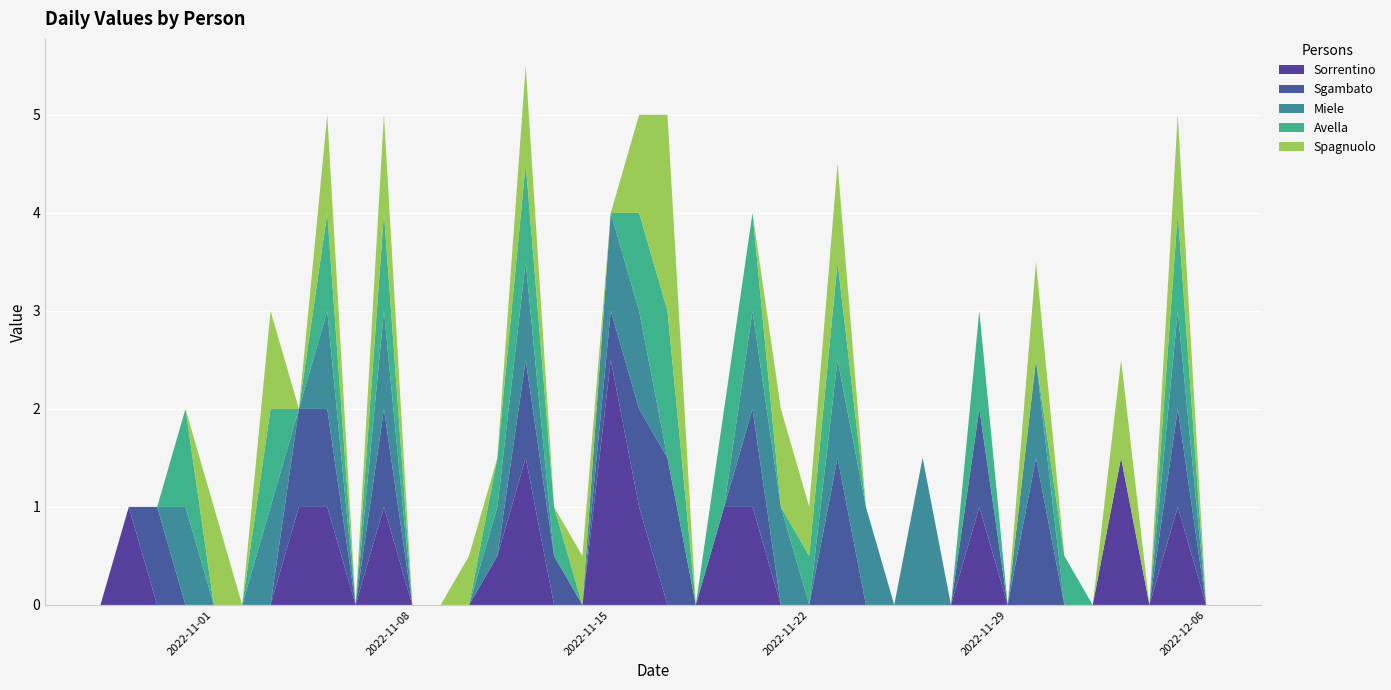

Reading left to right, what are all the values shown in this chart?

Sorrentino: 2022-10-28=0.0	2022-10-29=1.0	2022-10-30=0.0	2022-10-31=0.0	2022-11-01=0.0	2022-11-02=0.0	2022-11-03=0.0	2022-11-04=1.0	2022-11-05=1.0	2022-11-06=0.0	2022-11-07=1.0	2022-11-08=0.0	2022-11-09=0.0	2022-11-10=0.0	2022-11-11=0.5	2022-11-12=1.5	2022-11-13=0.0	2022-11-14=0.0	2022-11-15=2.5	2022-11-16=1.0	2022-11-17=0.0	2022-11-18=0.0	2022-11-19=1.0	2022-11-20=1.0	2022-11-21=0.0	2022-11-22=0.0	2022-11-23=0.0	2022-11-24=0.0	2022-11-25=0.0	2022-11-26=0.0	2022-11-27=0.0	2022-11-28=1.0	2022-11-29=0.0	2022-11-30=0.0	2022-12-01=0.0	2022-12-02=0.0	2022-12-03=1.5	2022-12-04=0.0	2022-12-05=1.0	2022-12-06=0.0
Sgambato: 2022-10-28=0.0	2022-10-29=0.0	2022-10-30=1.0	2022-10-31=0.0	2022-11-01=0.0	2022-11-02=0.0	2022-11-03=0.0	2022-11-04=1.0	2022-11-05=1.0	2022-11-06=0.0	2022-11-07=1.0	2022-11-08=0.0	2022-11-09=0.0	2022-11-10=0.0	2022-11-11=0.0	2022-11-12=1.0	2022-11-13=0.5	2022-11-14=0.0	2022-11-15=0.5	2022-11-16=1.0	2022-11-17=1.5	2022-11-18=0.0	2022-11-19=0.0	2022-11-20=1.0	2022-11-21=0.0	2022-11-22=0.0	2022-11-23=1.5	2022-11-24=0.0	2022-11-25=0.0	2022-11-26=0.0	2022-11-27=0.0	2022-11-28=1.0	2022-11-29=0.0	2022-11-30=1.5	2022-12-01=0.0	2022-12-02=0.0	2022-12-03=0.0	2022-12-04=0.0	2022-12-05=1.0	2022-12-06=0.0
Miele: 2022-10-28=0.0	2022-10-29=0.0	2022-10-30=0.0	2022-10-31=1.0	2022-11-01=0.0	2022-11-02=0.0	2022-11-03=1.0	2022-11-04=0.0	2022-11-05=1.0	2022-11-06=0.0	2022-11-07=1.0	2022-11-08=0.0	2022-11-09=0.0	2022-11-10=0.0	2022-11-11=0.5	2022-11-12=1.0	2022-11-13=0.0	2022-11-14=0.0	2022-11-15=1.0	2022-11-16=1.0	2022-11-17=0.0	2022-11-18=0.0	2022-11-19=0.0	2022-11-20=1.0	2022-11-21=1.0	2022-11-22=0.0	2022-11-23=1.0	2022-11-24=1.0	2022-11-25=0.0	2022-11-26=1.5	2022-11-27=0.0	2022-11-28=0.0	2022-11-29=0.0	2022-11-30=1.0	2022-12-01=0.0	2022-12-02=0.0	2022-12-03=0.0	2022-12-04=0.0	2022-12-05=1.0	2022-12-06=0.0
Avella: 2022-10-28=0.0	2022-10-29=0.0	2022-10-30=0.0	2022-10-31=1.0	2022-11-01=0.0	2022-11-02=0.0	2022-11-03=1.0	2022-11-04=0.0	2022-11-05=1.0	2022-11-06=0.0	2022-11-07=1.0	2022-11-08=0.0	2022-11-09=0.0	2022-11-10=0.0	2022-11-11=0.5	2022-11-12=1.0	2022-11-13=0.5	2022-11-14=0.0	2022-11-15=0.0	2022-11-16=1.0	2022-11-17=1.5	2022-11-18=0.0	2022-11-19=1.0	2022-11-20=1.0	2022-11-21=0.0	2022-11-22=0.5	2022-11-23=1.0	2022-11-24=0.0	2022-11-25=0.0	2022-11-26=0.0	2022-11-27=0.0	2022-11-28=1.0	2022-11-29=0.0	2022-11-30=0.0	2022-12-01=0.5	2022-12-02=0.0	2022-12-03=0.0	2022-12-04=0.0	2022-12-05=1.0	2022-12-06=0.0
Spagnuolo: 2022-10-28=0.0	2022-10-29=0.0	2022-10-30=0.0	2022-10-31=0.0	2022-11-01=1.0	2022-11-02=0.0	2022-11-03=1.0	2022-11-04=0.0	2022-11-05=1.0	2022-11-06=0.0	2022-11-07=1.0	2022-11-08=0.0	2022-11-09=0.0	2022-11-10=0.5	2022-11-11=0.0	2022-11-12=1.0	2022-11-13=0.0	2022-11-14=0.5	2022-11-15=0.0	2022-11-16=1.0	2022-11-17=2.0	2022-11-18=0.0	2022-11-19=0.0	2022-11-20=0.0	2022-11-21=1.0	2022-11-22=0.5	2022-11-23=1.0	2022-11-24=0.0	2022-11-25=0.0	2022-11-26=0.0	2022-11-27=0.0	2022-11-28=0.0	2022-11-29=0.0	2022-11-30=1.0	2022-12-01=0.0	2022-12-02=0.0	2022-12-03=1.0	2022-12-04=0.0	2022-12-05=1.0	2022-12-06=0.0